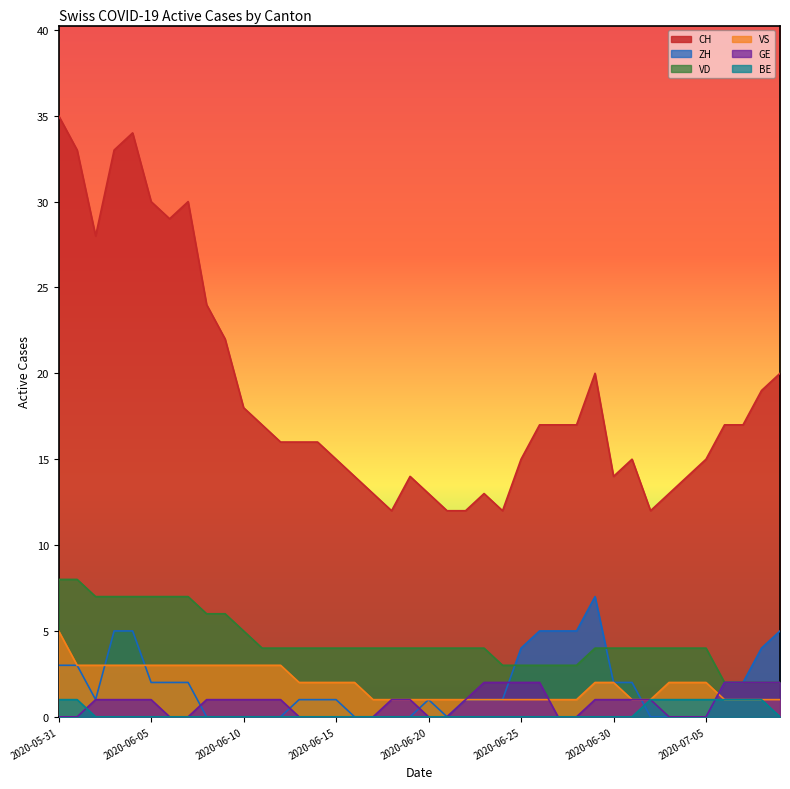

True or false: VD has more than 0 points higher than both neighbors.

False